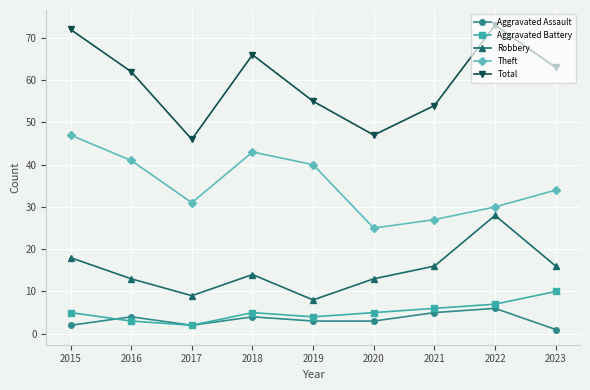

What is the value of the Total point at the 6th from the left?

47